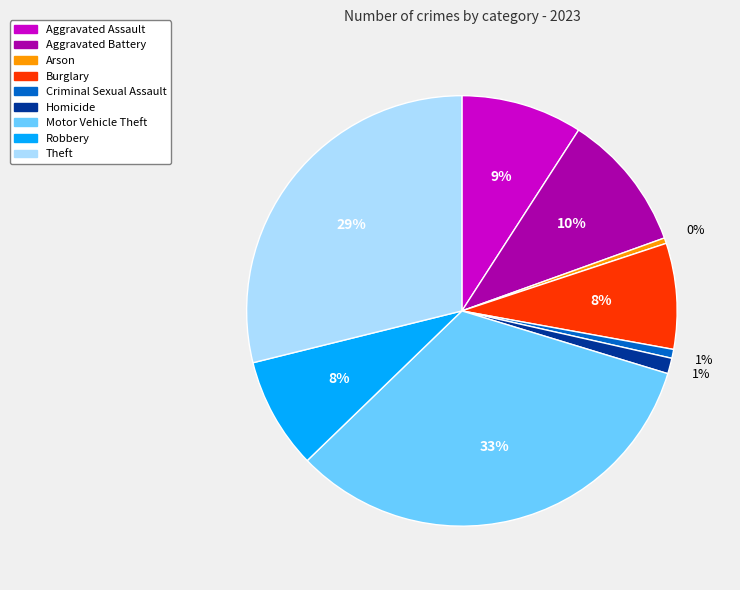

Between Homicide and Aggravated Assault, which is larger?

Aggravated Assault